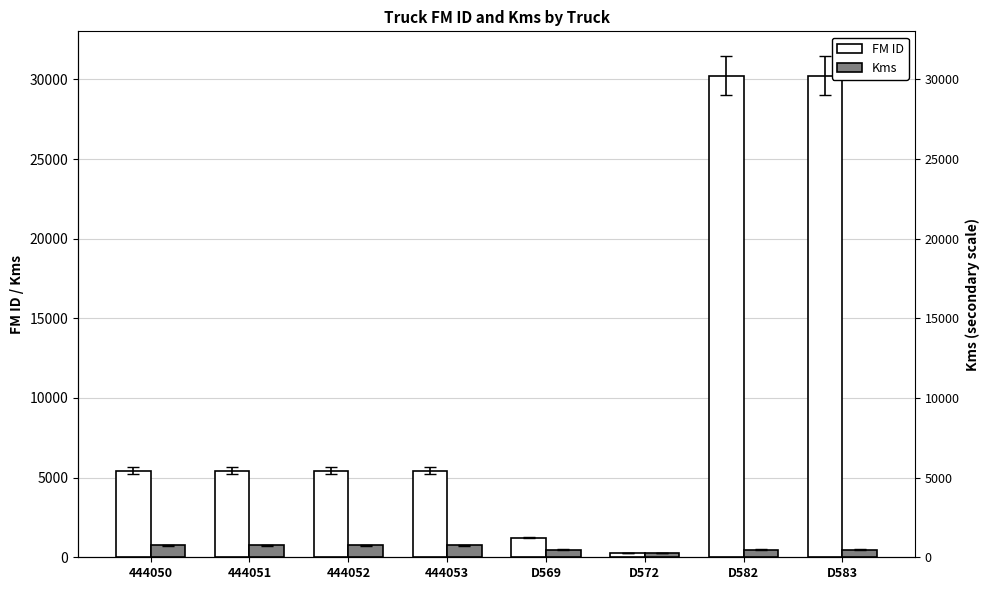

The Kms series shows 117 at D572. True or false?

False